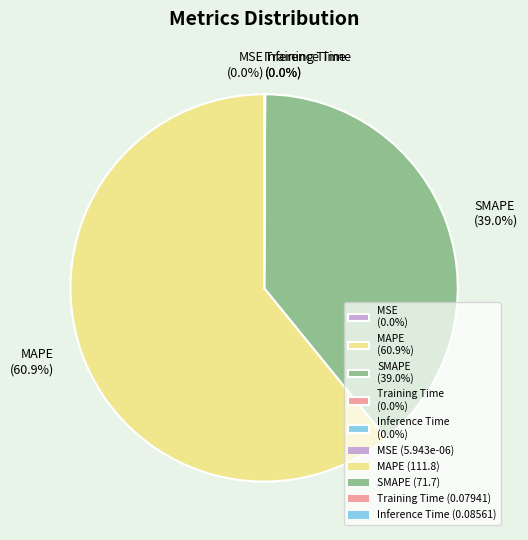

Is MAPE (60.9%) the majority of the pie?

Yes